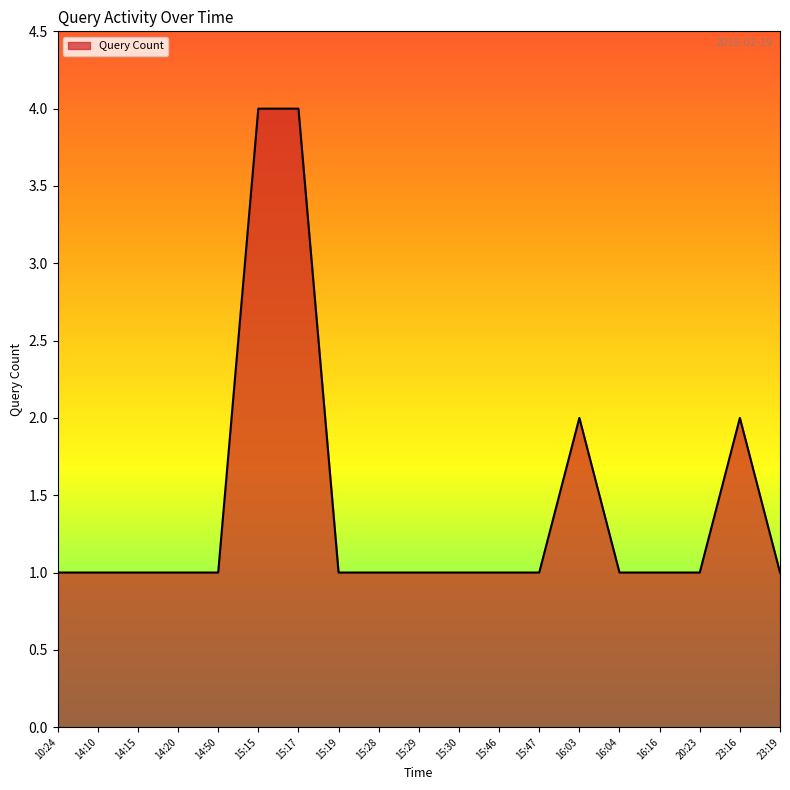

Reading right to left, list all the values displayed in this chart.

23:19=1	23:16=2	20:23=1	16:16=1	16:04=1	16:03=2	15:47=1	15:46=1	15:30=1	15:29=1	15:28=1	15:19=1	15:17=4	15:15=4	14:50=1	14:20=1	14:15=1	14:10=1	10:24=1